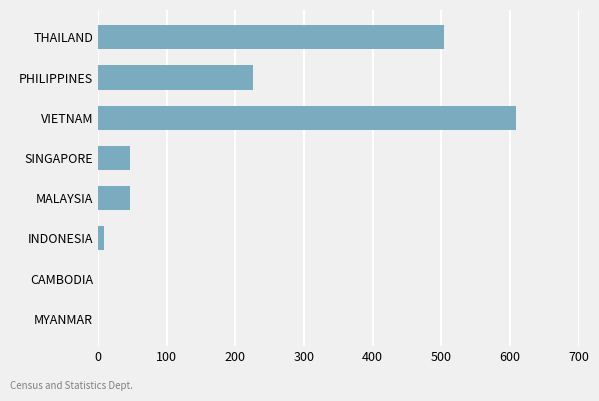

At which label is the value closest to 304?

PHILIPPINES